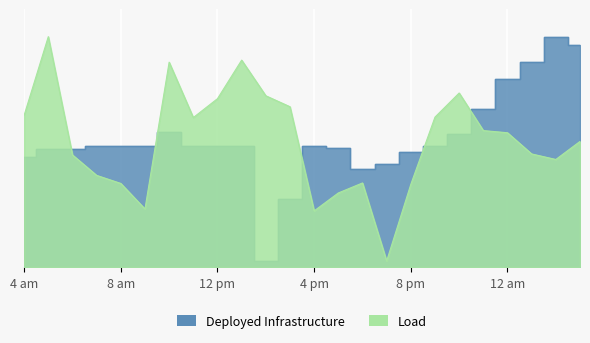

The value of Deployed Infrastructure at 6 is 18654.3. True or false?

False